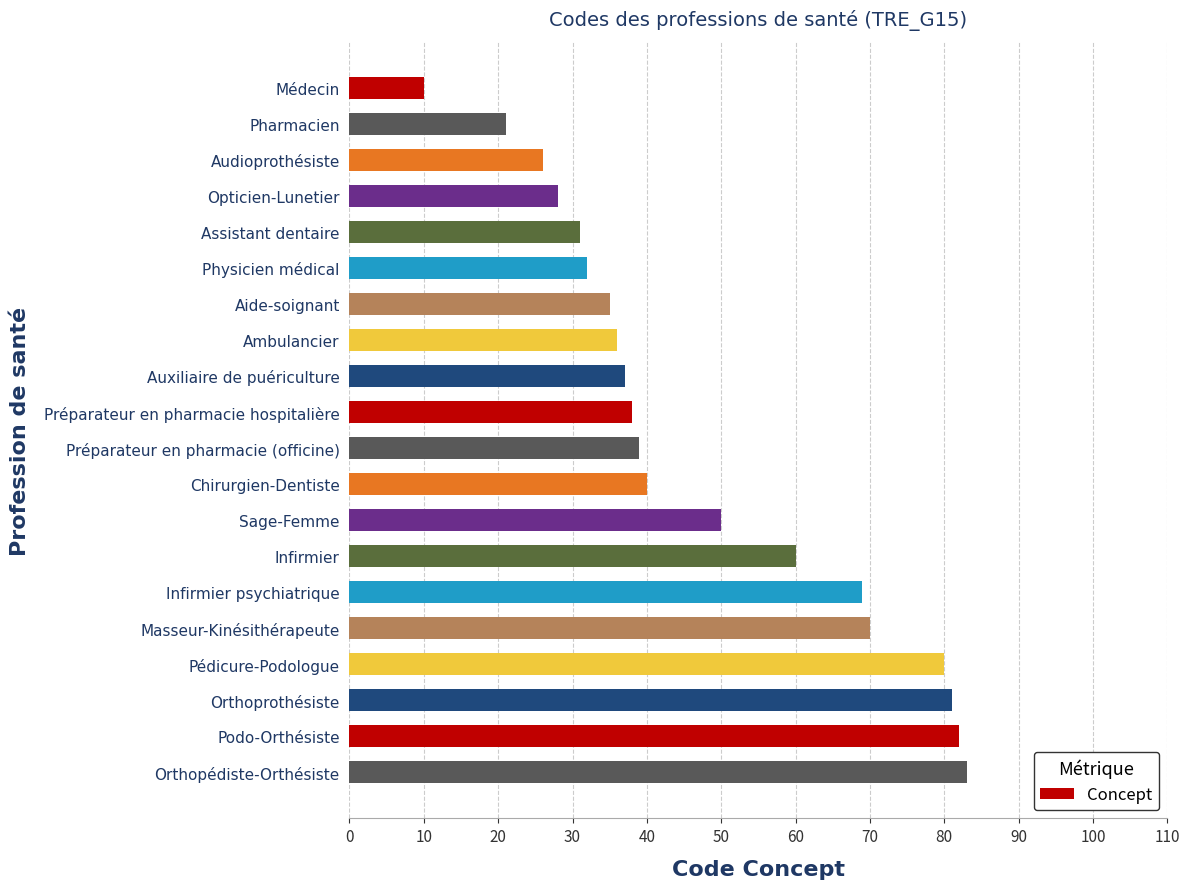

Which has a higher value, Médecin or Orthoprothésiste?

Orthoprothésiste